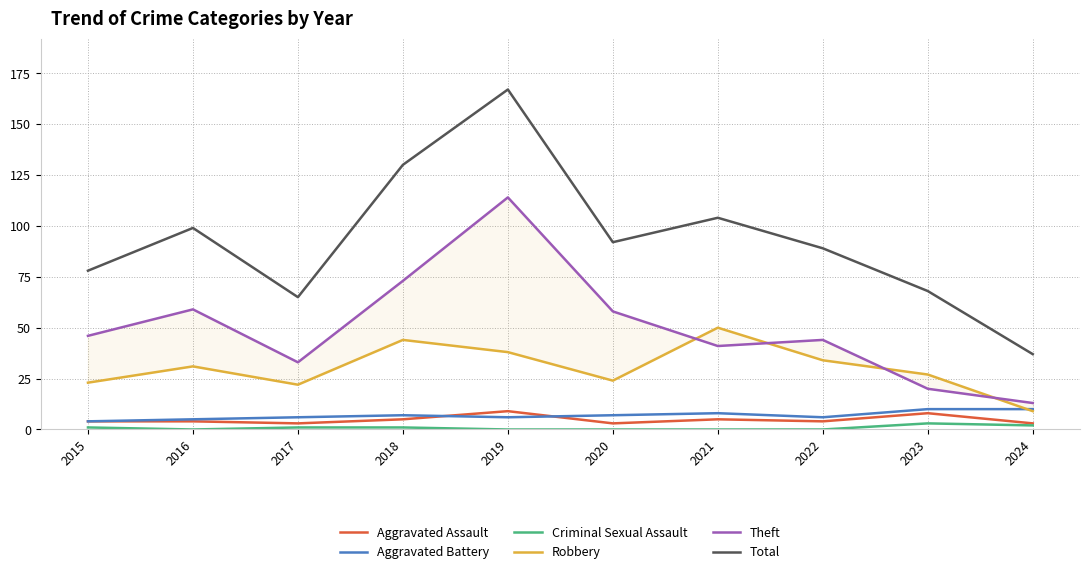

Where is Total nearest to the value 102?

2021